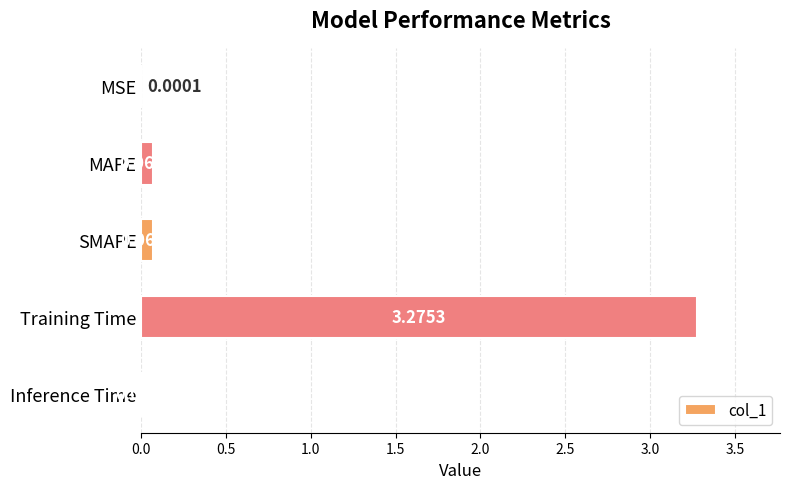

Where is the data nearest to the value 1?

SMAPE